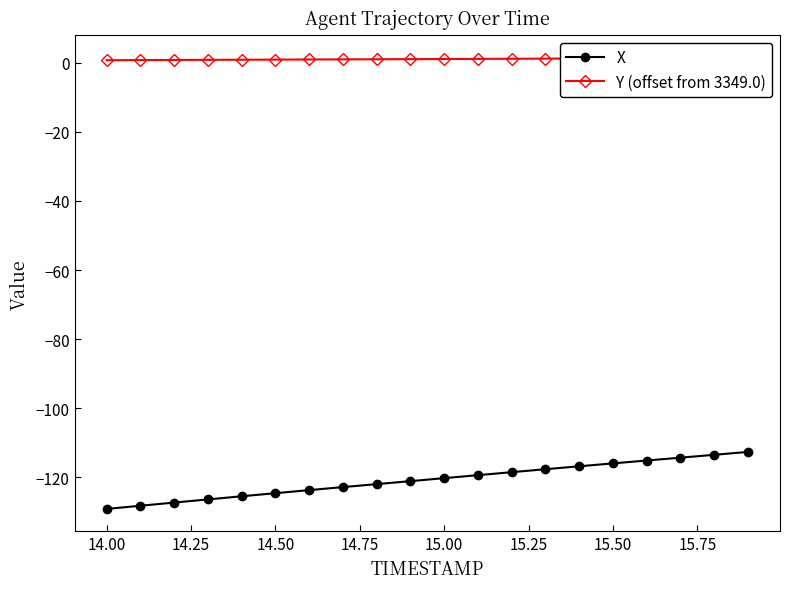

The X series shows -57.2 at 15.00. True or false?

False